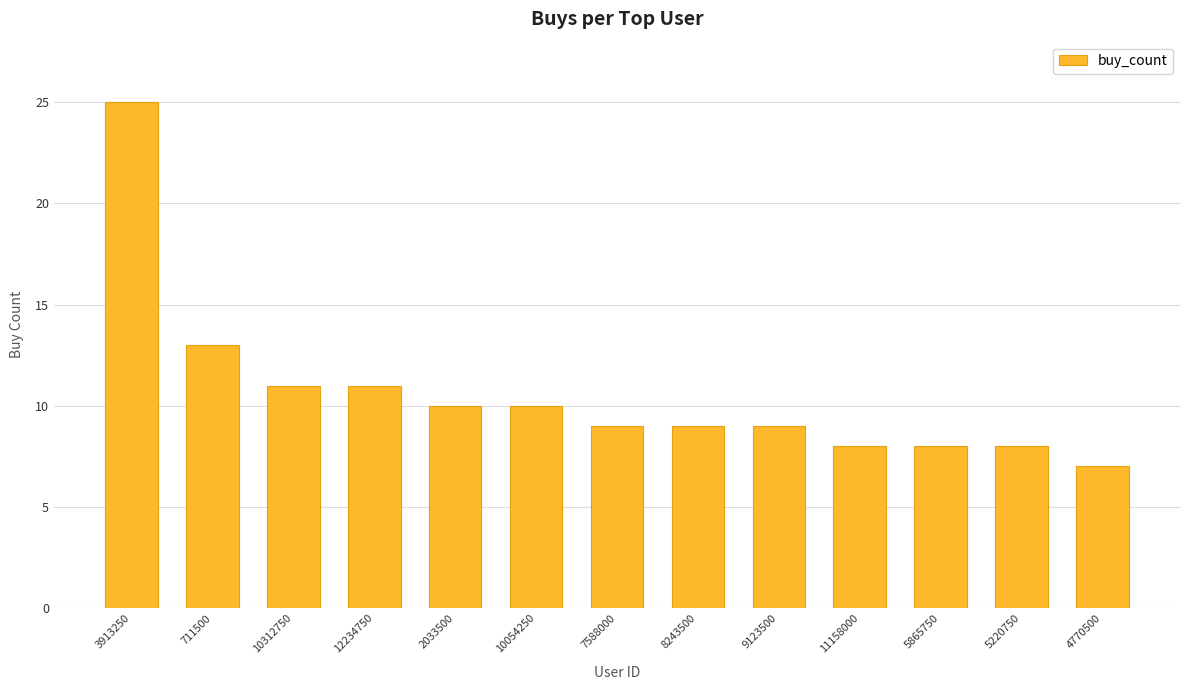

What is the change in value from 2033500 to 5220750?

-2